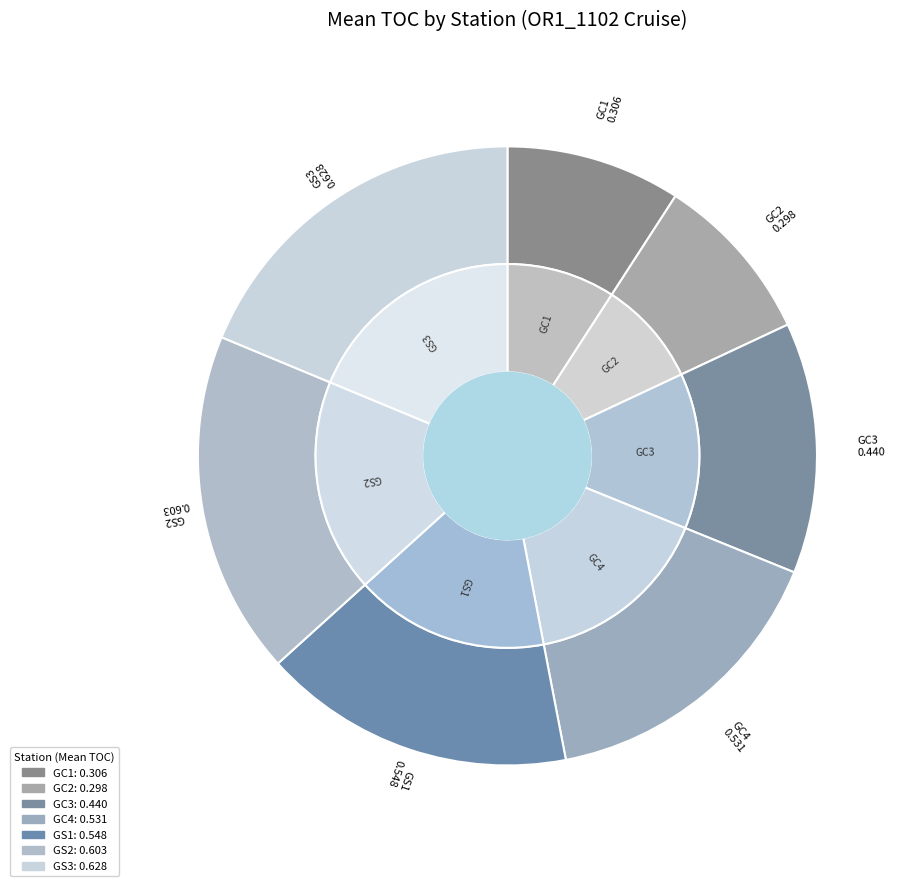

What is the largest slice in the pie chart?

GS3